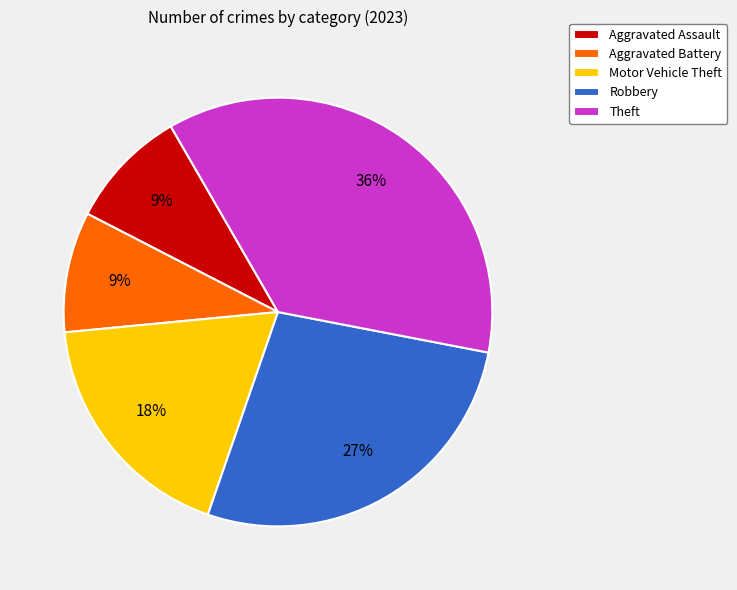

How many segments does this pie chart have?

5